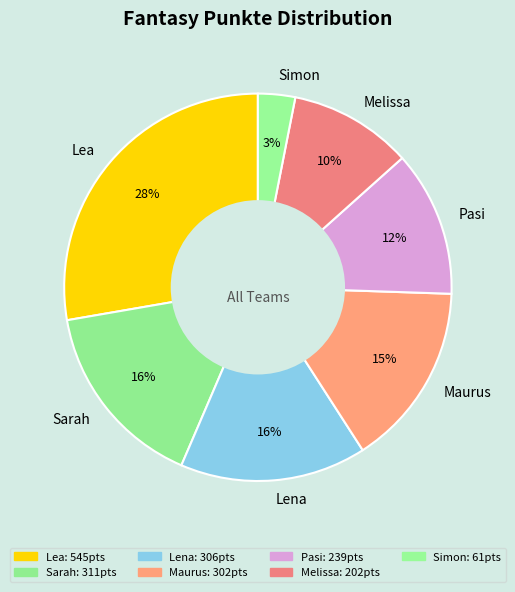

What is the smallest slice in the pie chart?

Simon